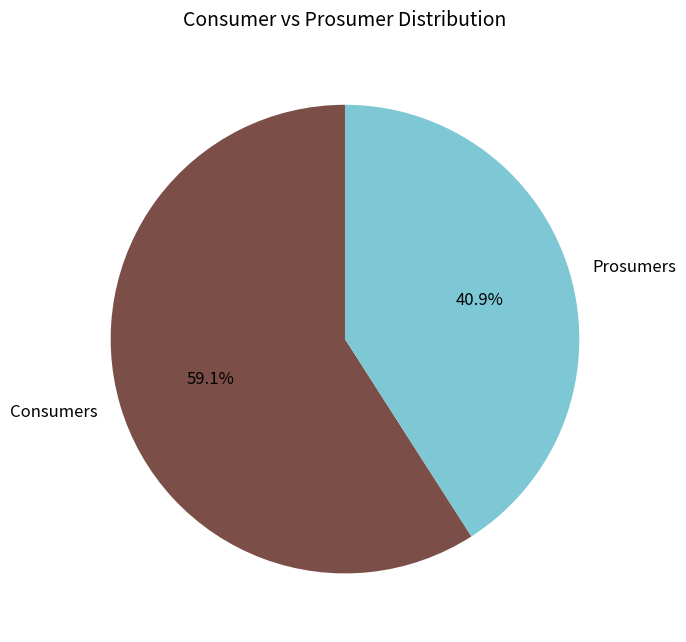

To the nearest percent, what portion does Prosumers represent?

41%